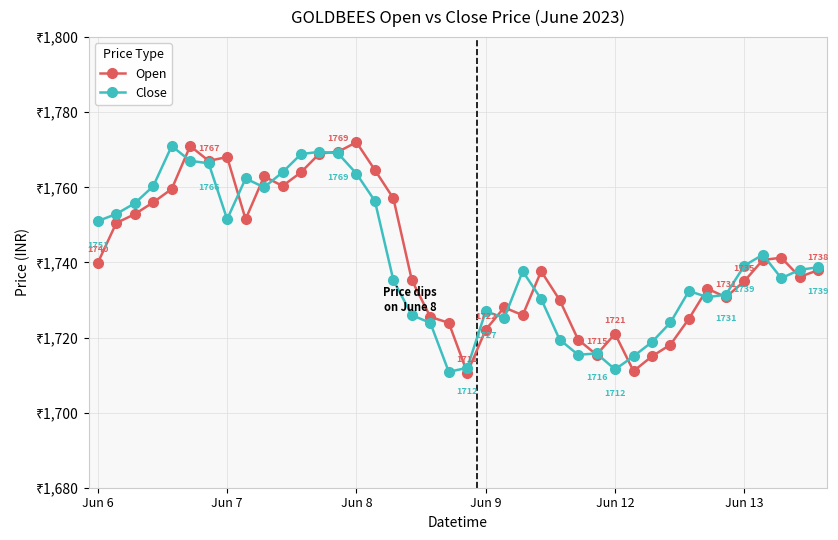

What is the value of the Close point at the 7th from the left?

1766.4